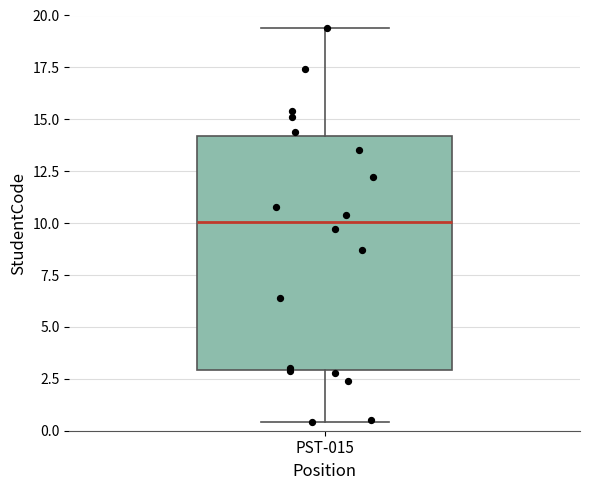

Transcribe this box plot: give where the median line is, the range the box spans, and where the two whiskers end, as read against the y-axis. The values are not printed on the chart, so give them approximately, as read against the axis.

median 10.0, box 3.0 to 14.0, whiskers 0.5 to 19.5